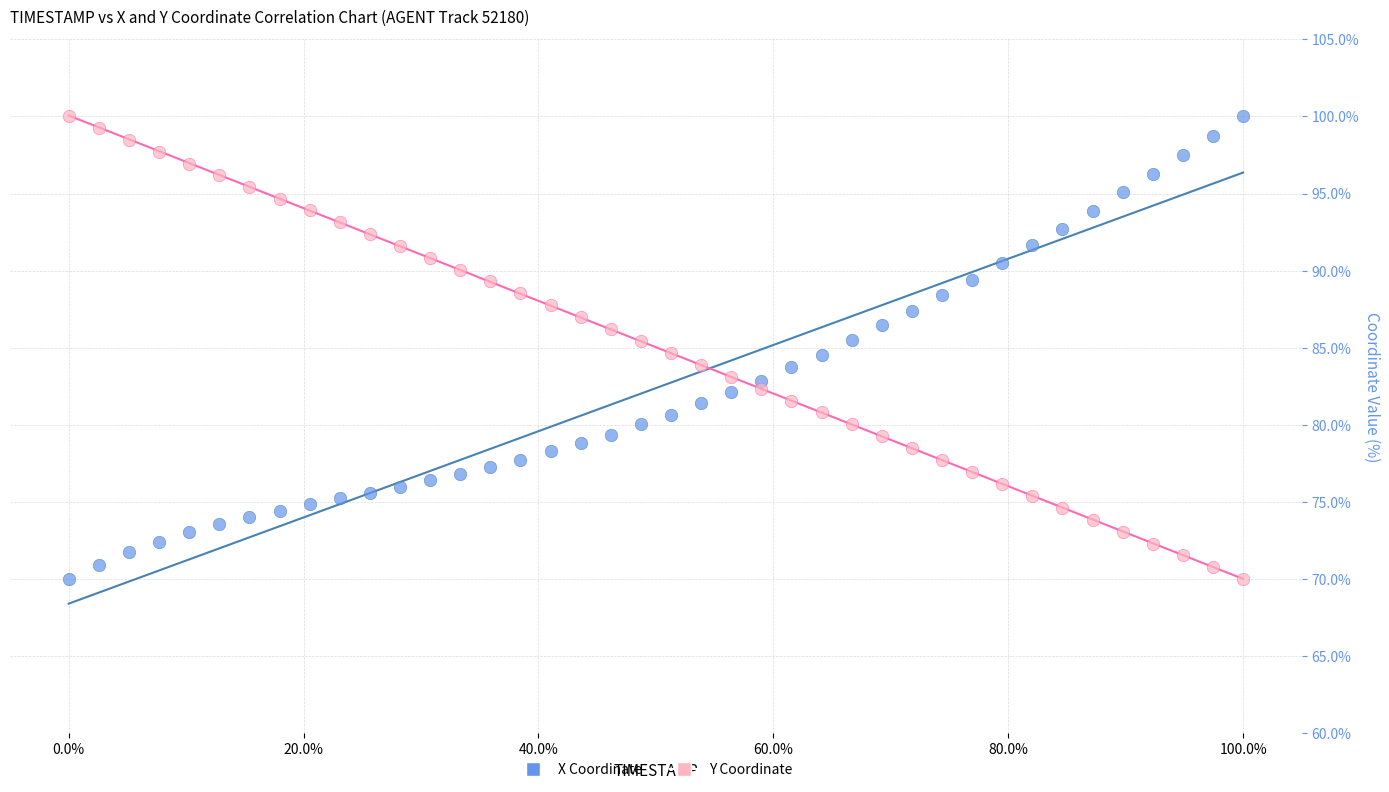

What is the X range (max minus min) for the scatter plot?

100.0